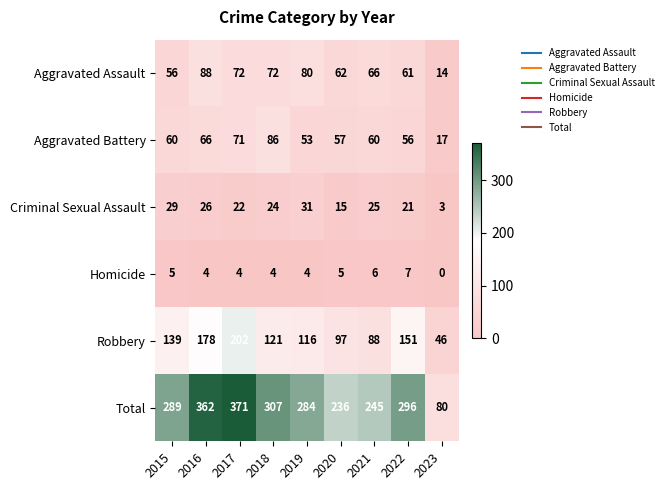

Which series changed the most between 2020 and 2021?

Criminal Sexual Assault